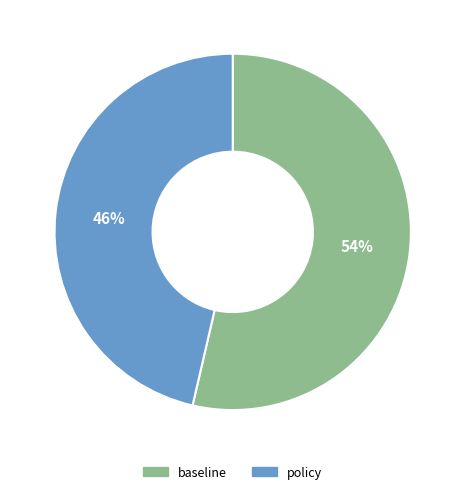

The policy slice represents 46% of the pie. True or false?

True